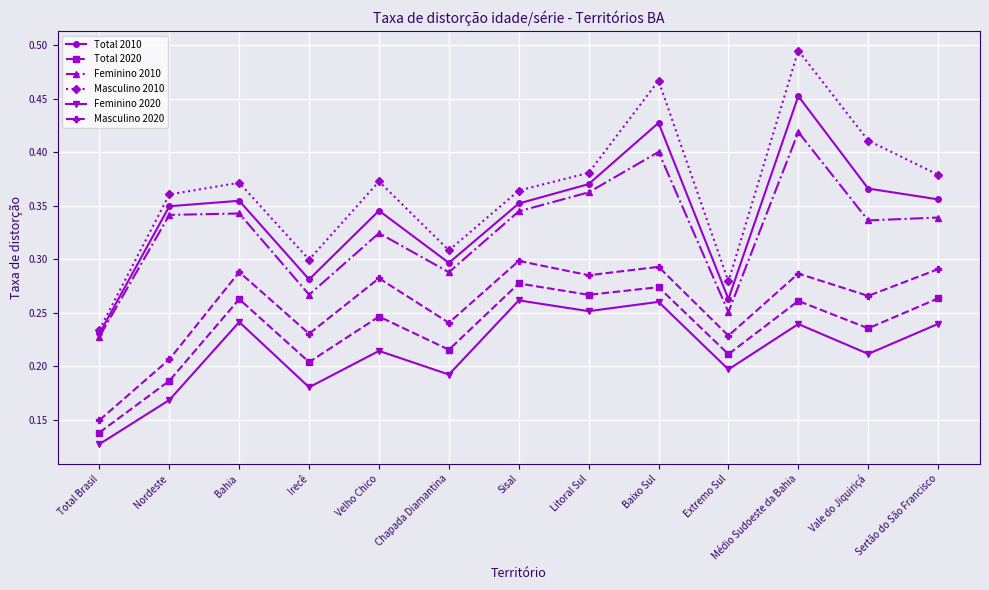

Is it true that Feminino 2020 equals 0.1 at Baixo Sul?

False